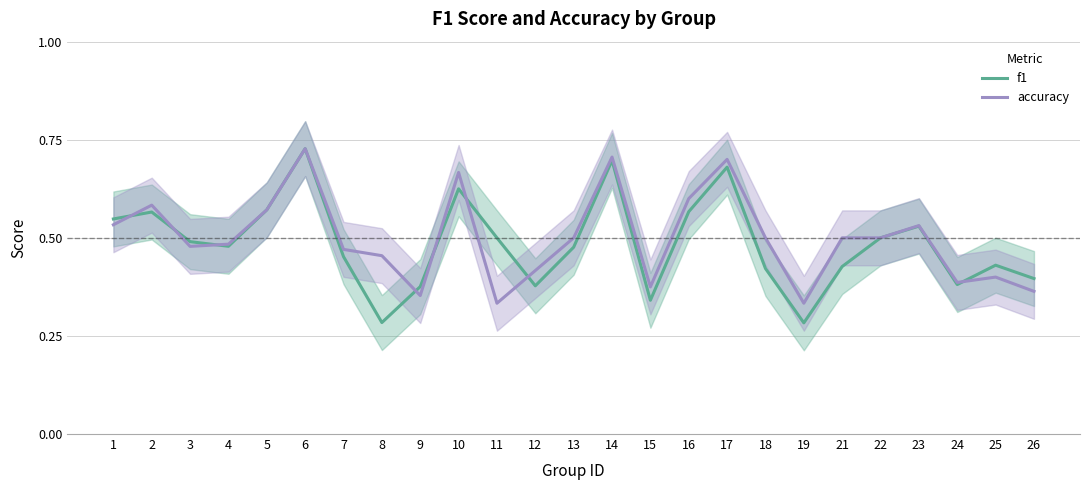

List the labels in order of f1 value, largest first.

6, 14, 17, 10, 5, 16, 2, 1, 23, 11, 22, 3, 4, 13, 7, 25, 21, 18, 26, 24, 12, 9, 15, 8, 19